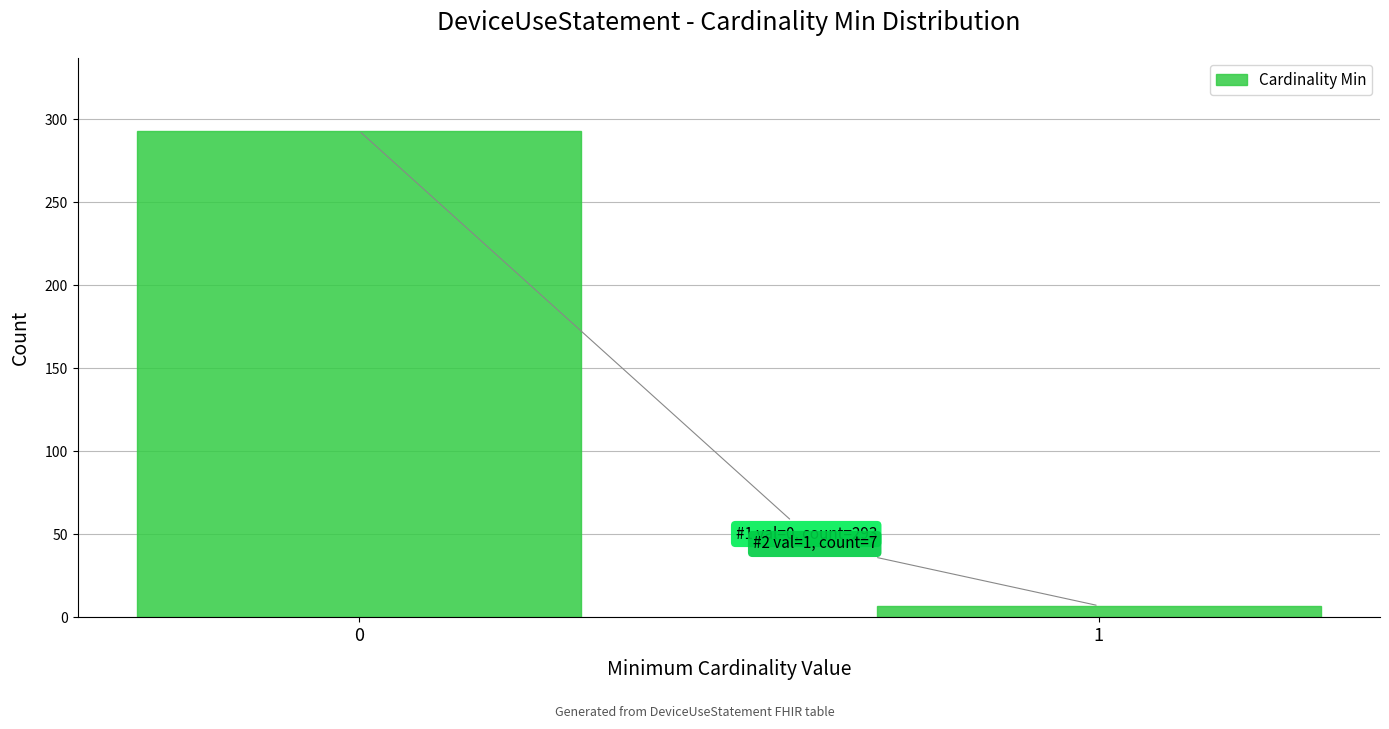

Reading right to left, transcribe all the data shown in this chart.

7	293